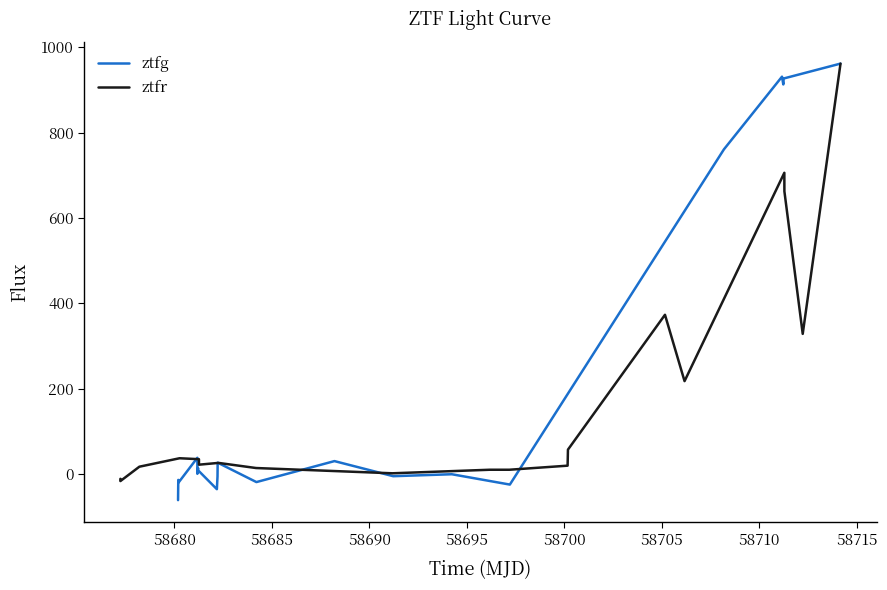

What is the lowest value of the ztfg series?

-61.2